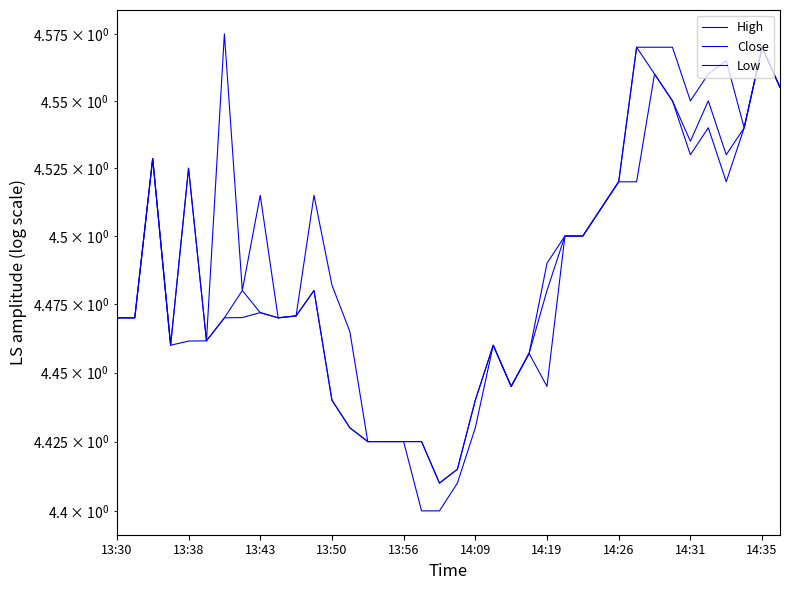

At which category is the sum across all series the highest?

14:35